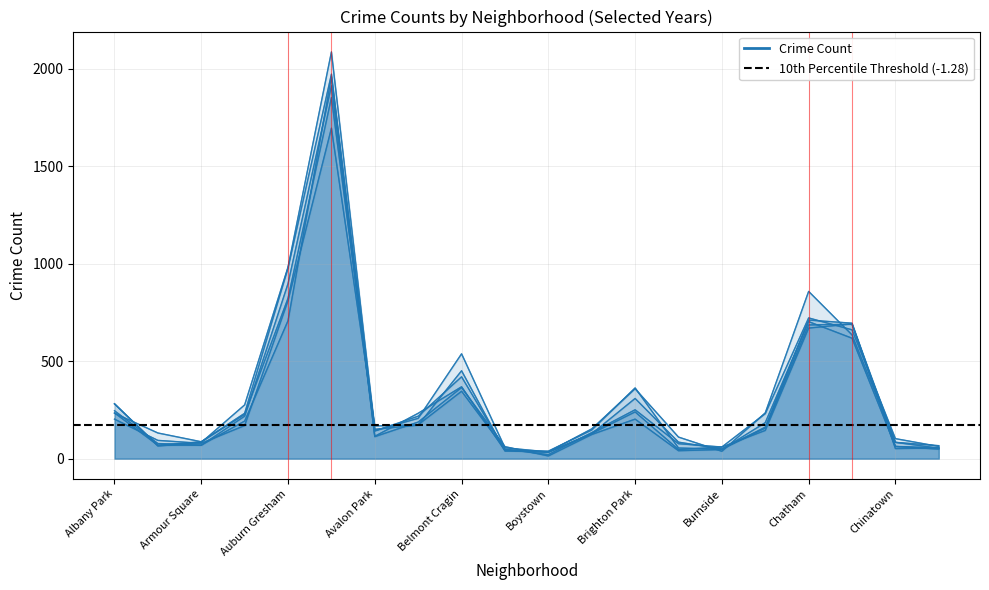

Is it true that 2018 equals 120 at Armour Square?

False